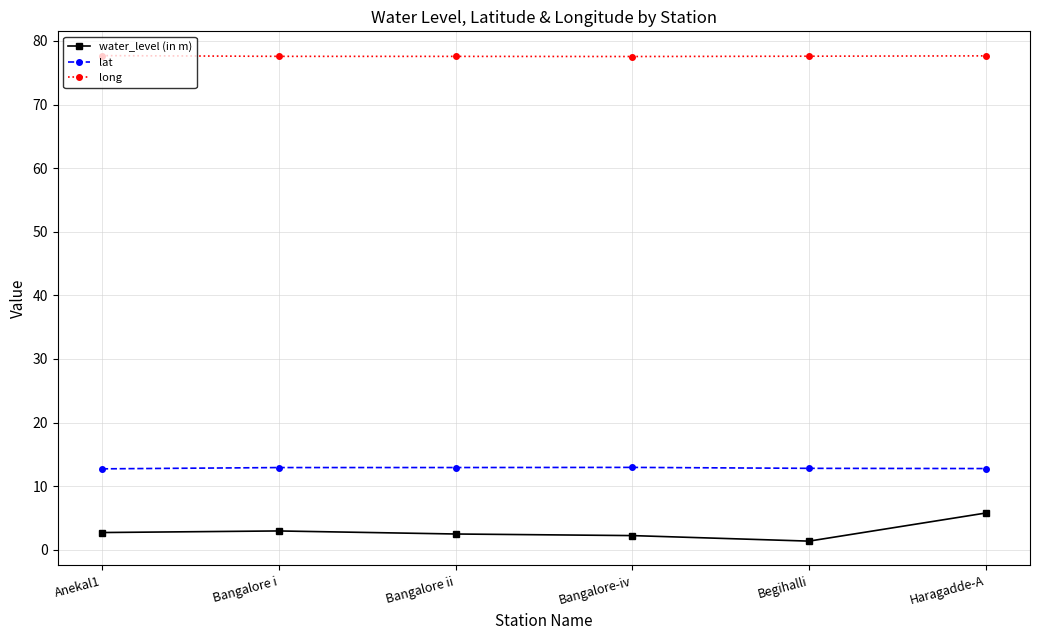

Which series has the largest total across all categories?

long